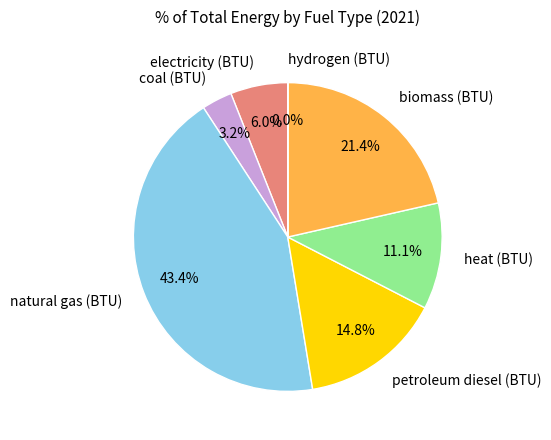

Which slice is the largest?

natural gas (BTU)